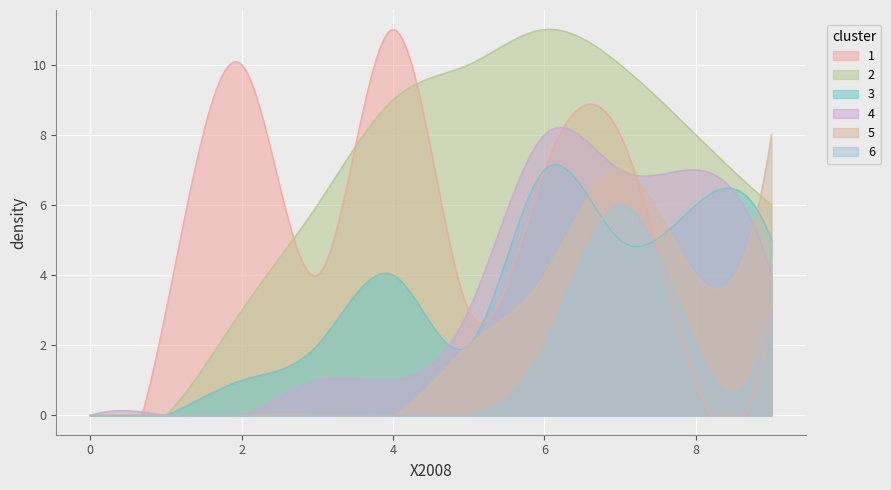

What is the greatest value displayed?

11.0